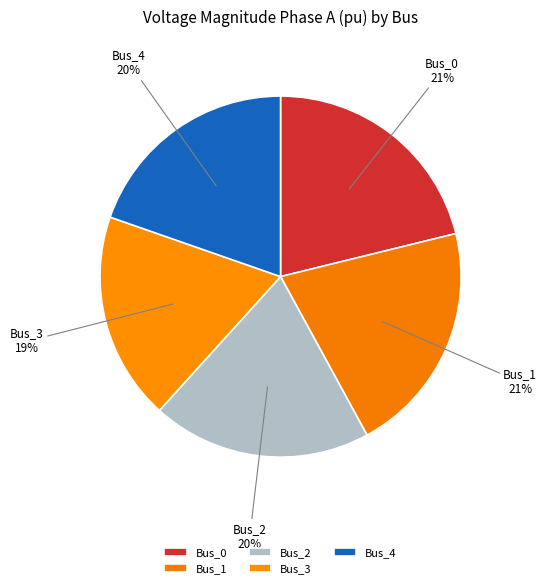

To the nearest percent, what percentage of the pie is Bus_2?

20%